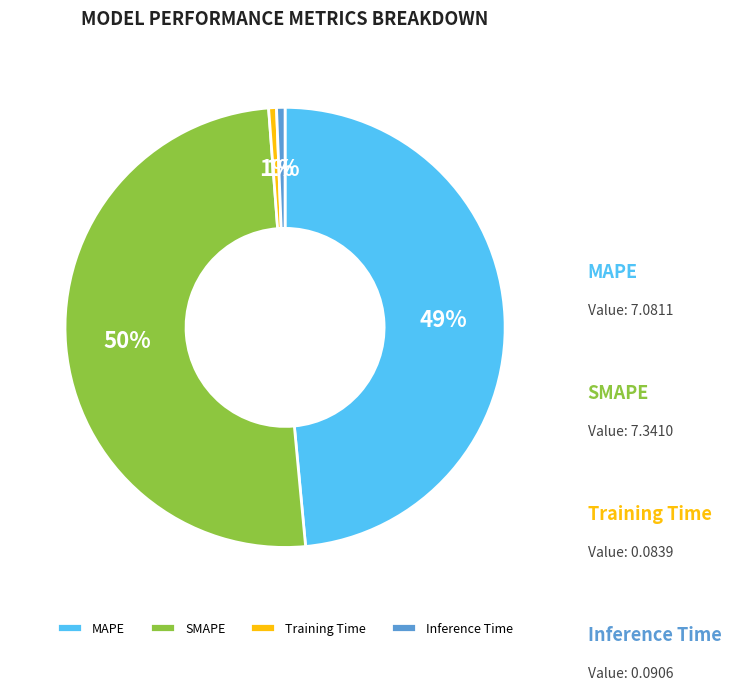

What is the change in value from MAPE to Inference Time?

-7.0